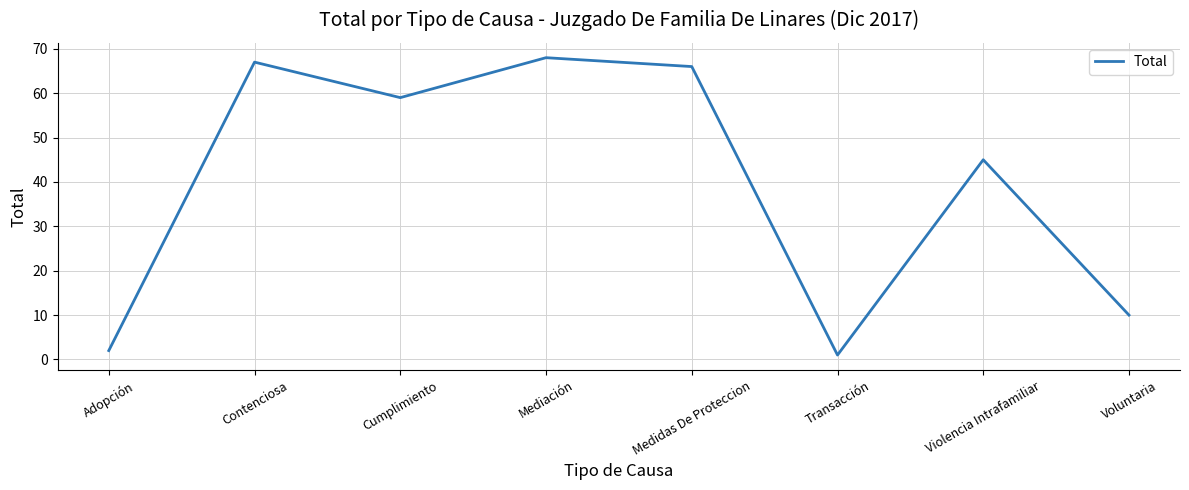

Which category has the lowest value across all series?

Transacción